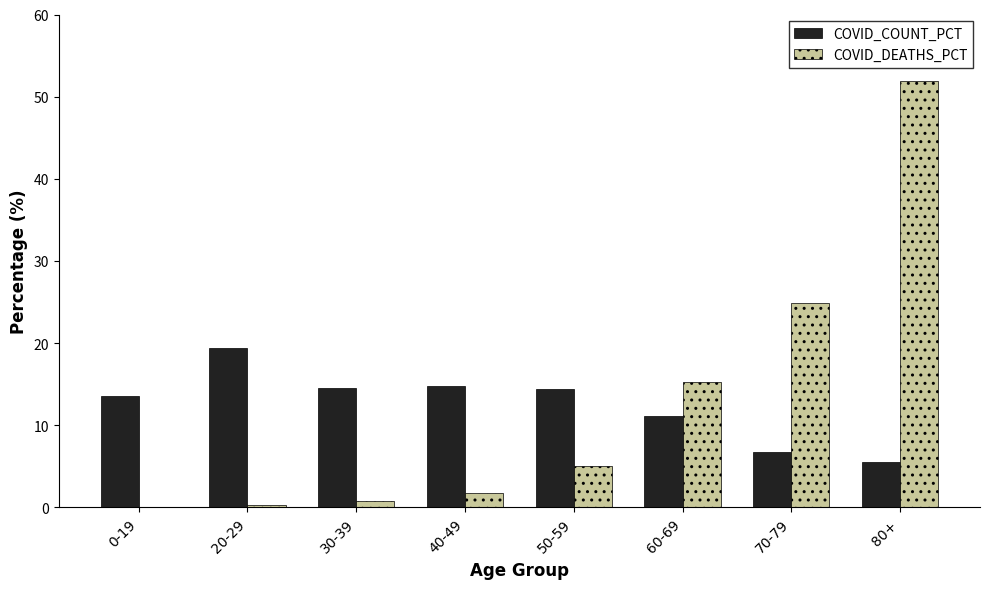

At which category is the sum across all series the highest?

80+